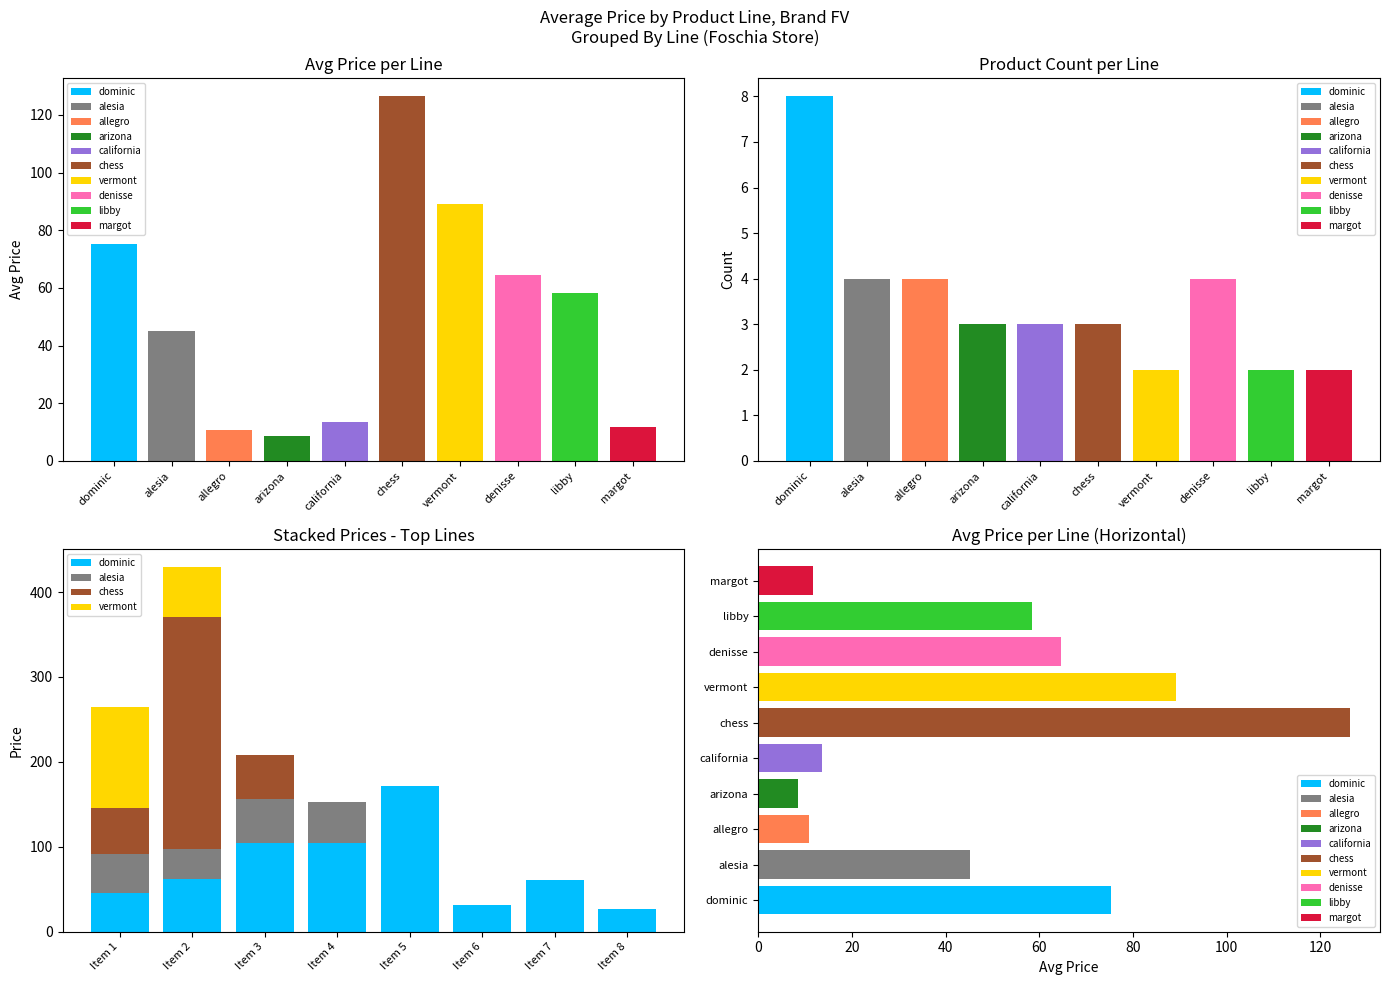

How many positive values does the vermont series have?

2